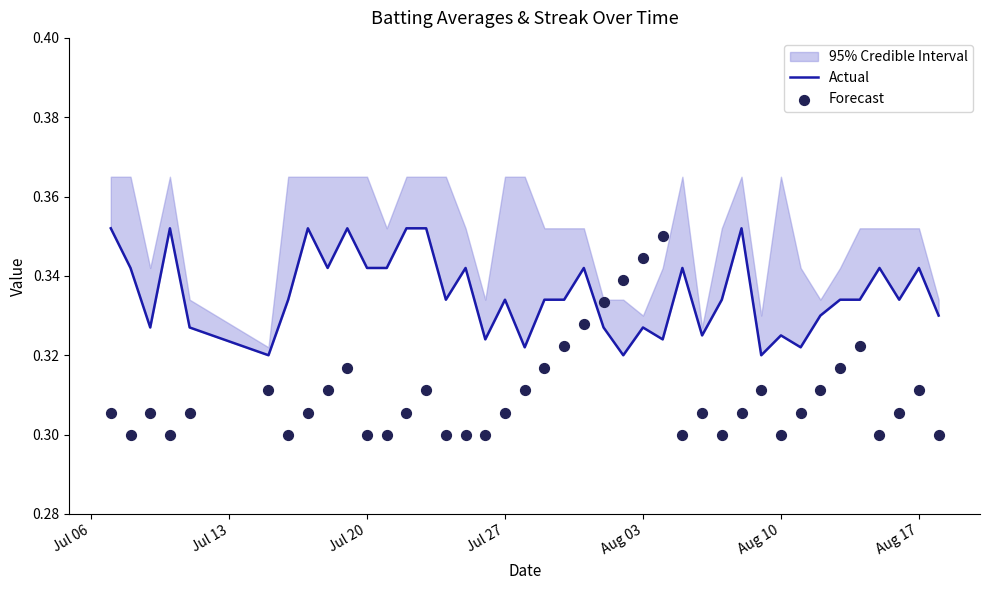

What is the total value across all series at Jul 06?

0.7